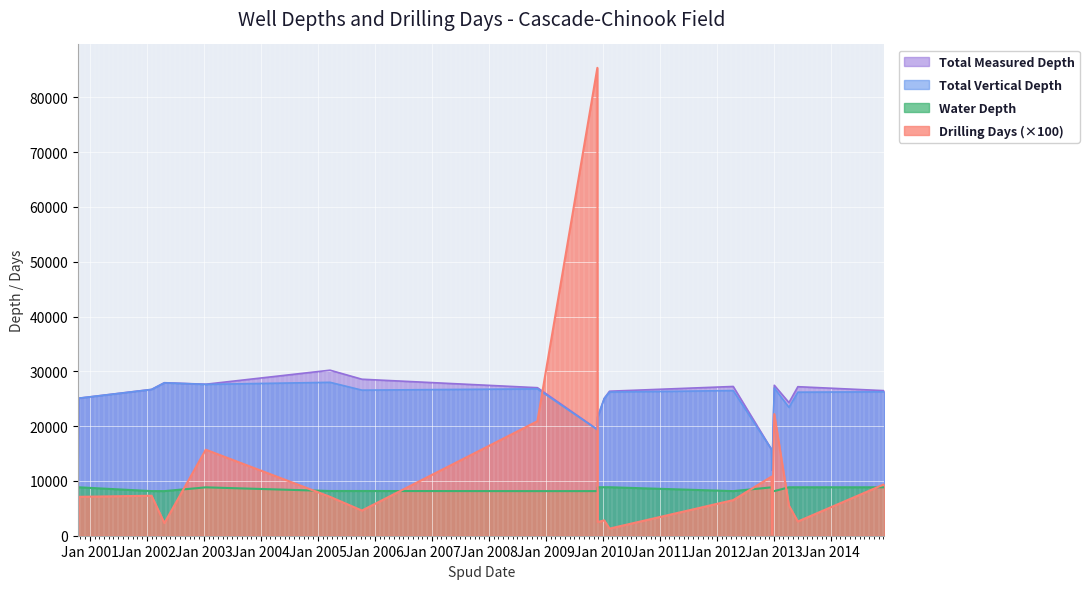

What is the value of the Water Depth point at the 9th from the left?

8143